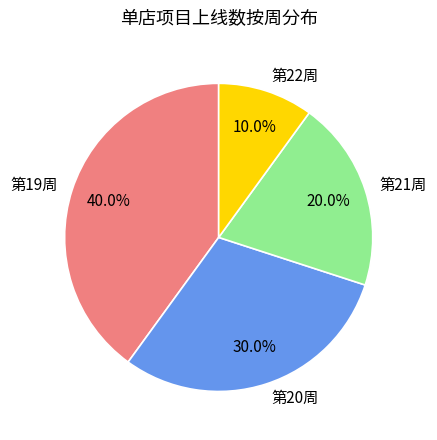

How many segments does this pie chart have?

4